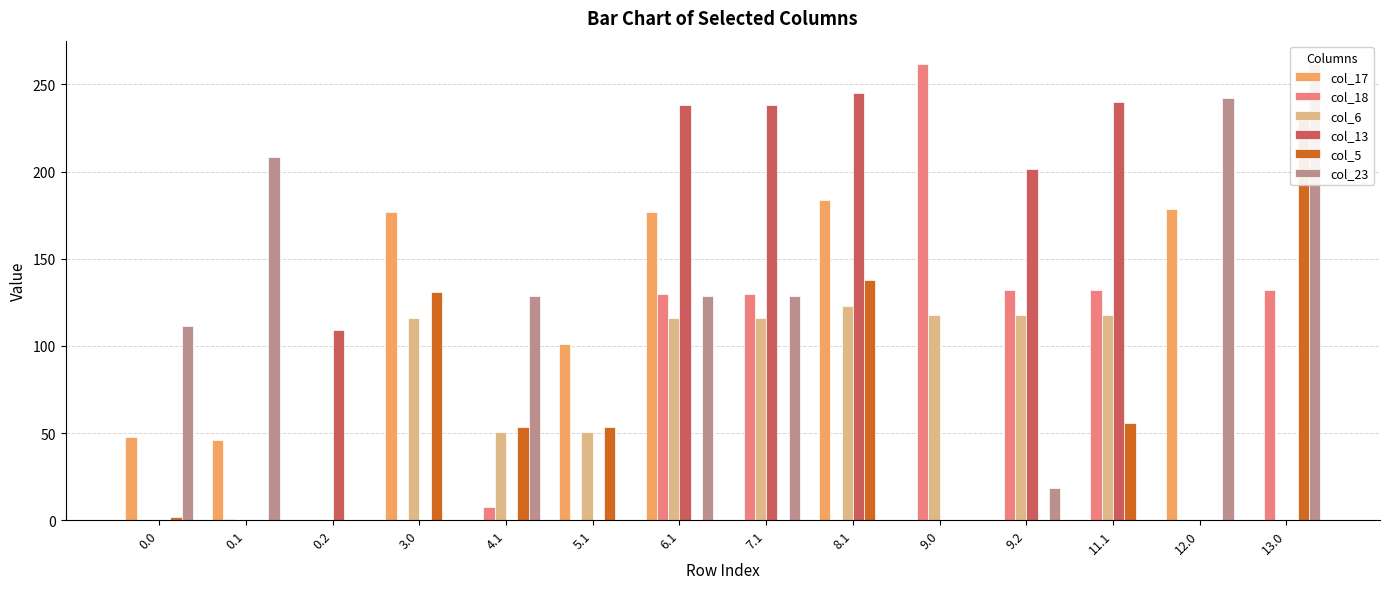

What is the value of the col_23 bar at the 7th from the left?

128.4